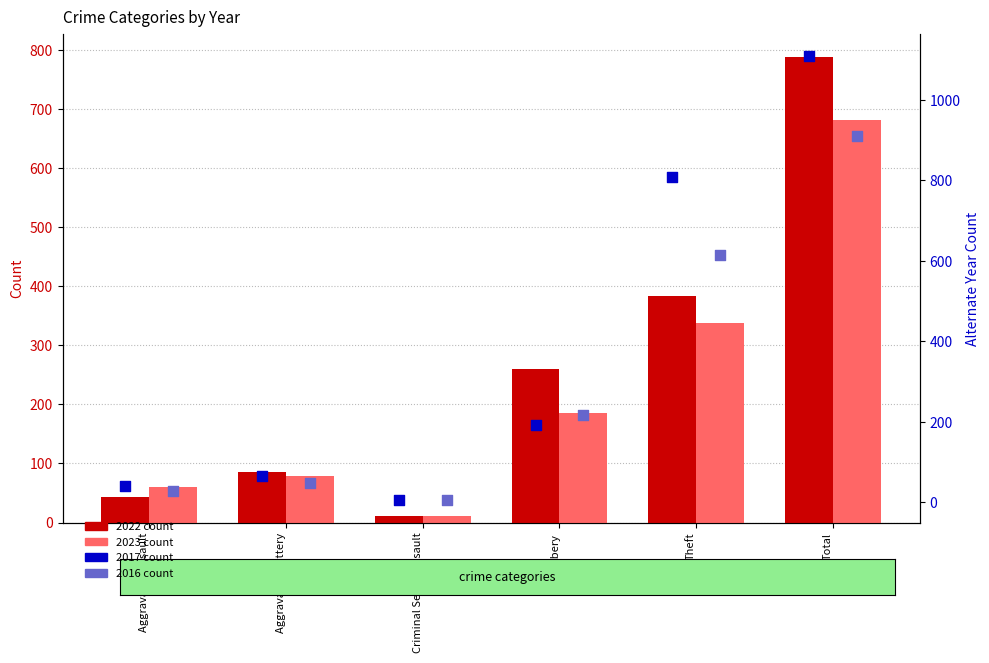

What is the total value across all series at Aggravated Assault?

103